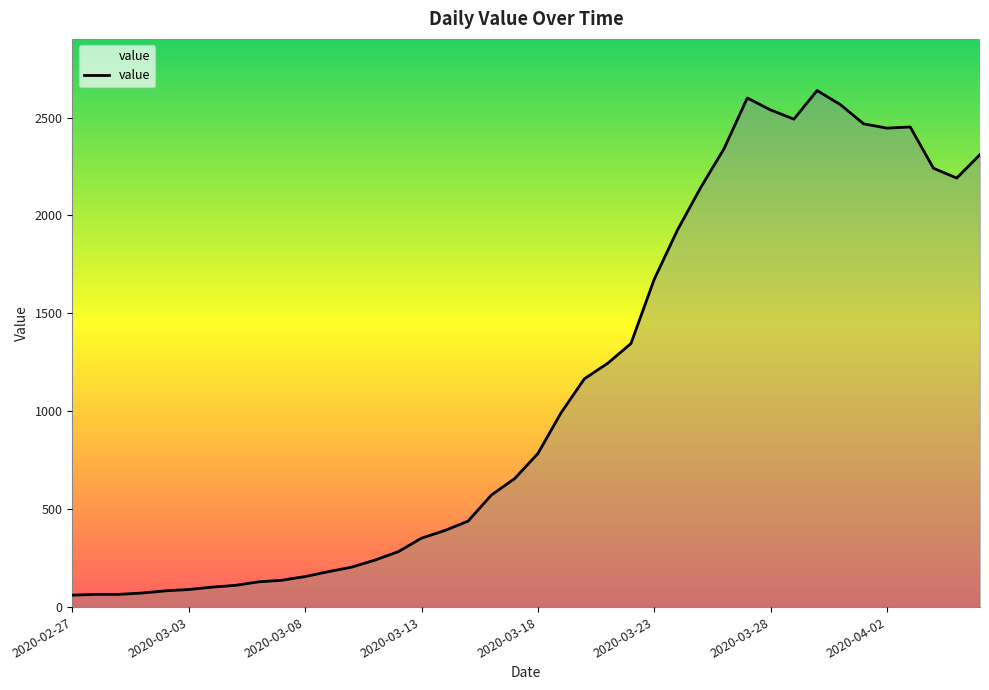

What is the minimum value shown in the chart?

61